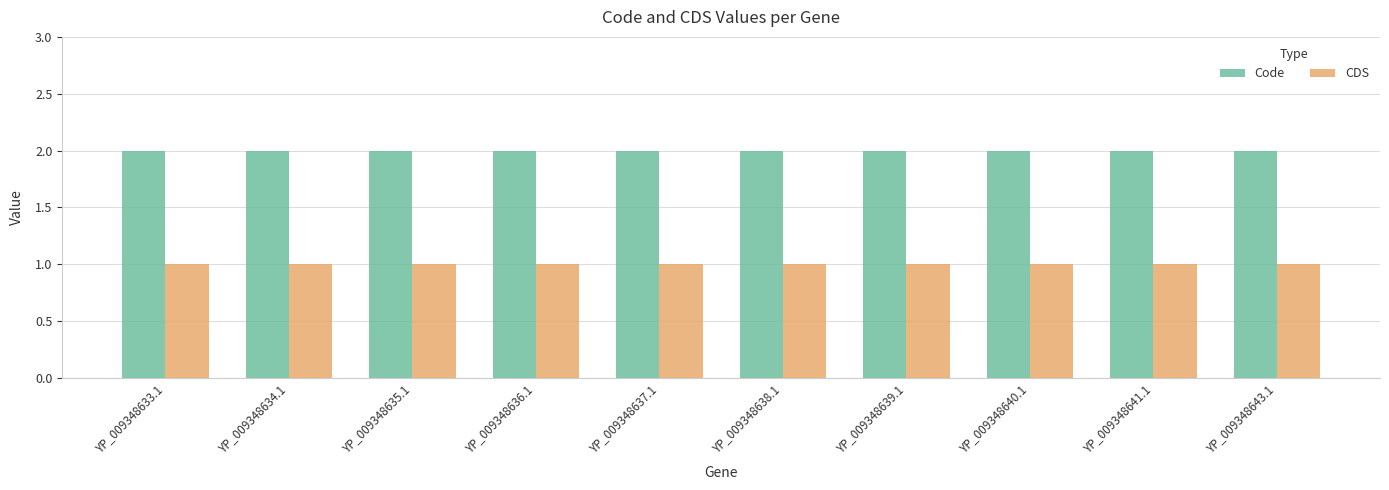

What is the label of the 2nd bar from the right?

YP_009348641.1